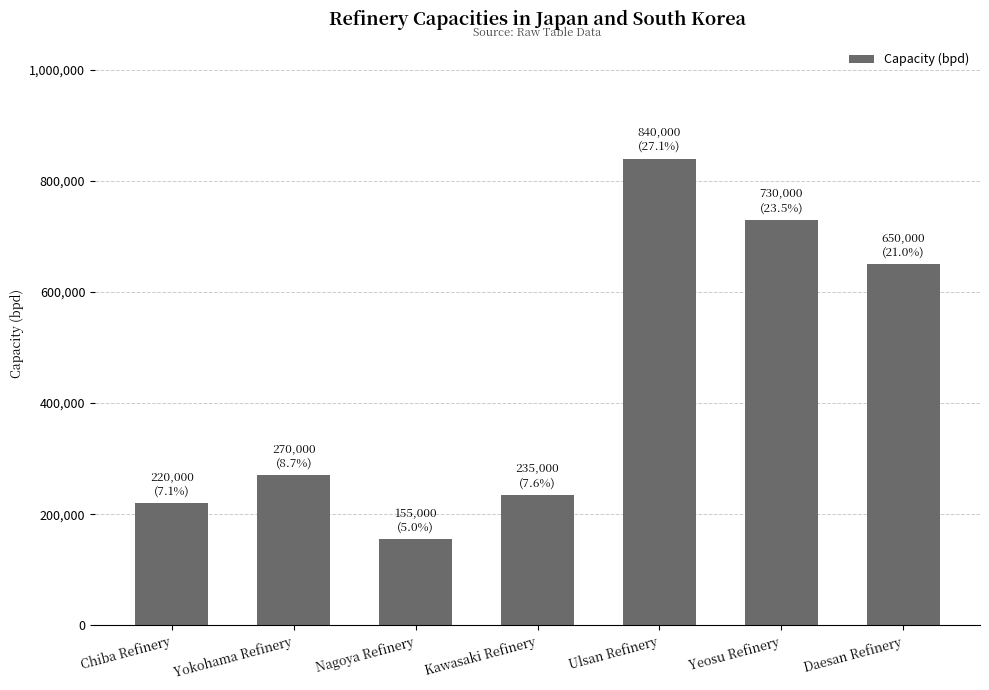

Which category has the highest value across all series?

Ulsan Refinery